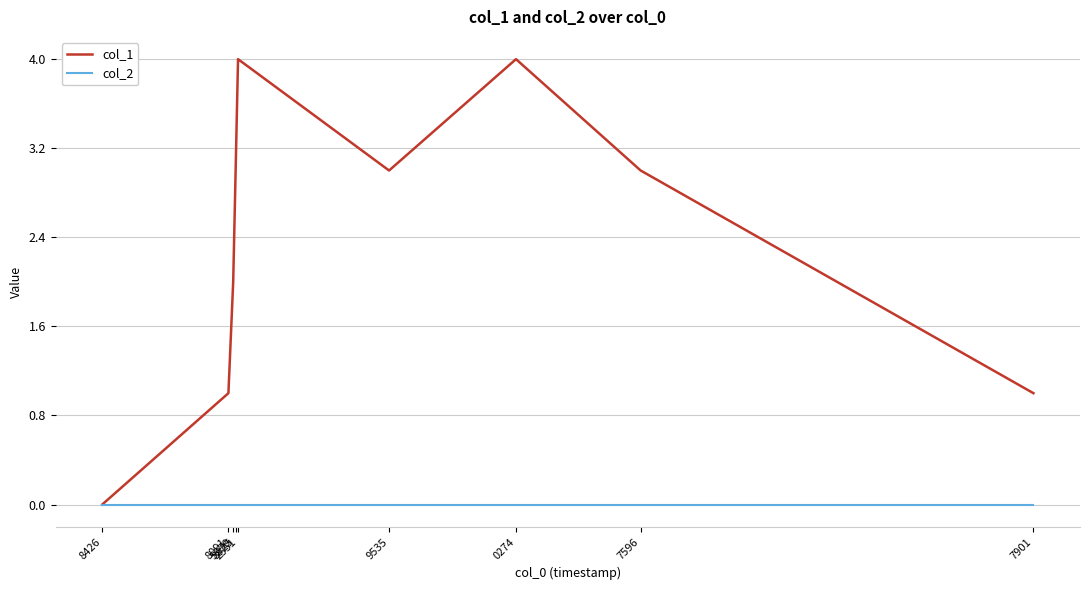

Which series has the largest total across all categories?

col_1